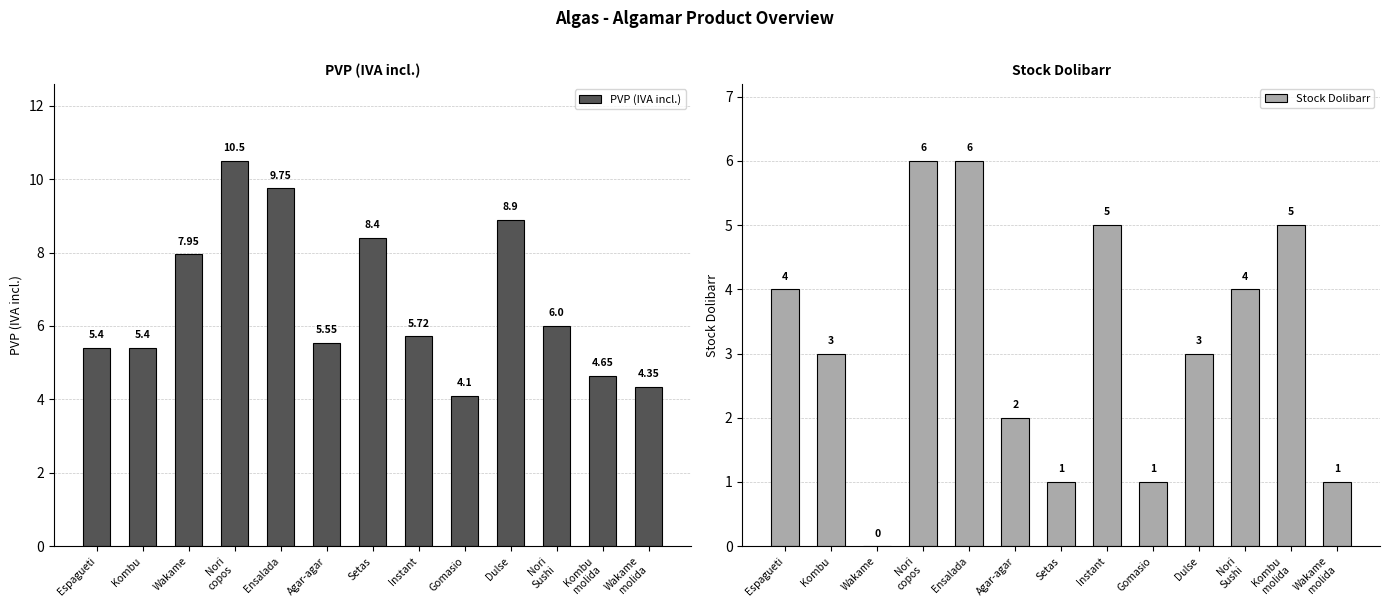

The value of Stock Dolibarr at Dulse is 4.5. True or false?

False